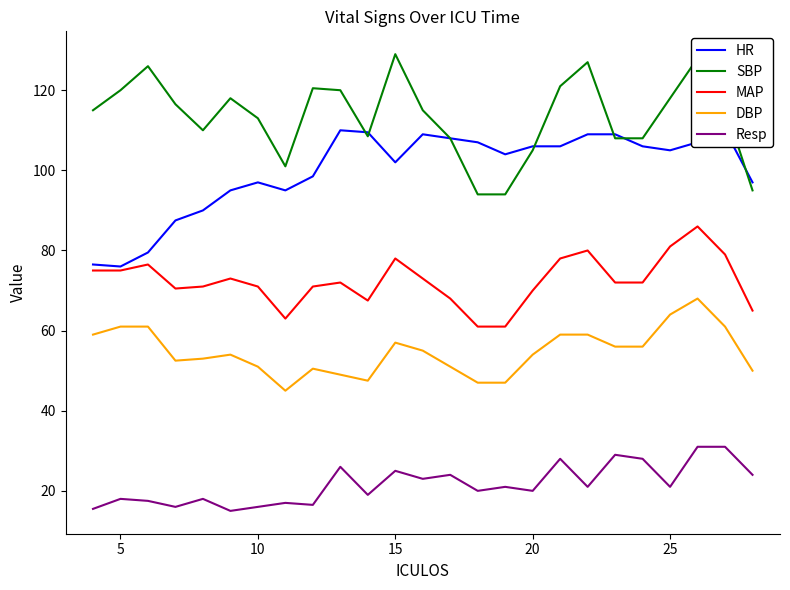

The SBP series shows 157.5 at 5. True or false?

False